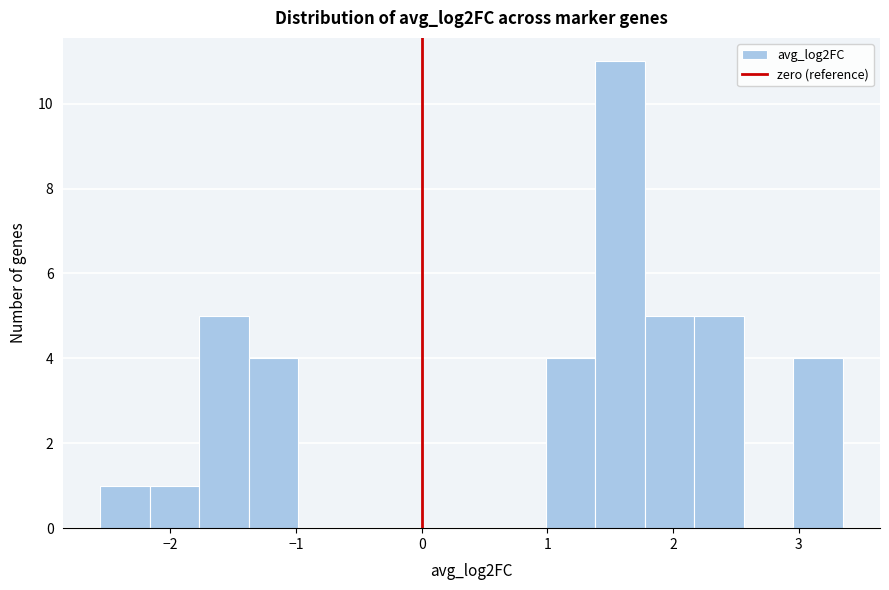

Around what value on the x-axis is the tallest bar? Give the approximate position of its centre, as read against the axis.

1.6